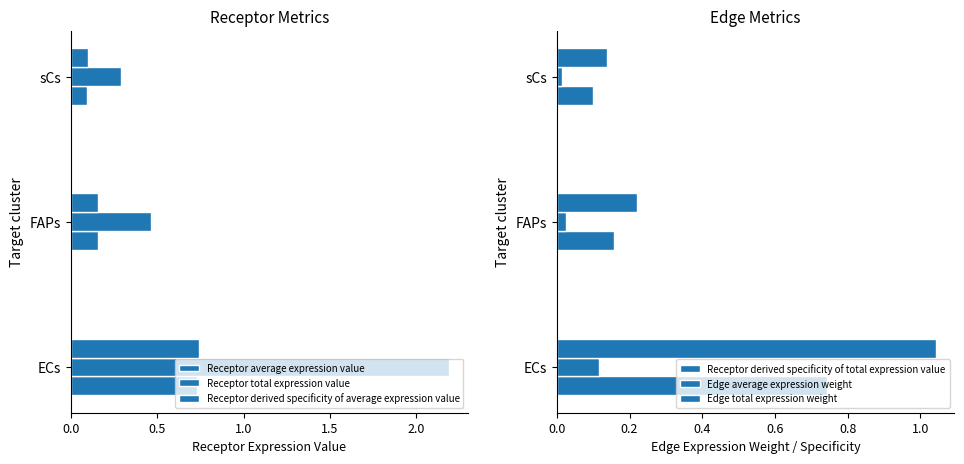

What is the approximate value of Receptor derived specificity of total expression value at FAPs?

0.2